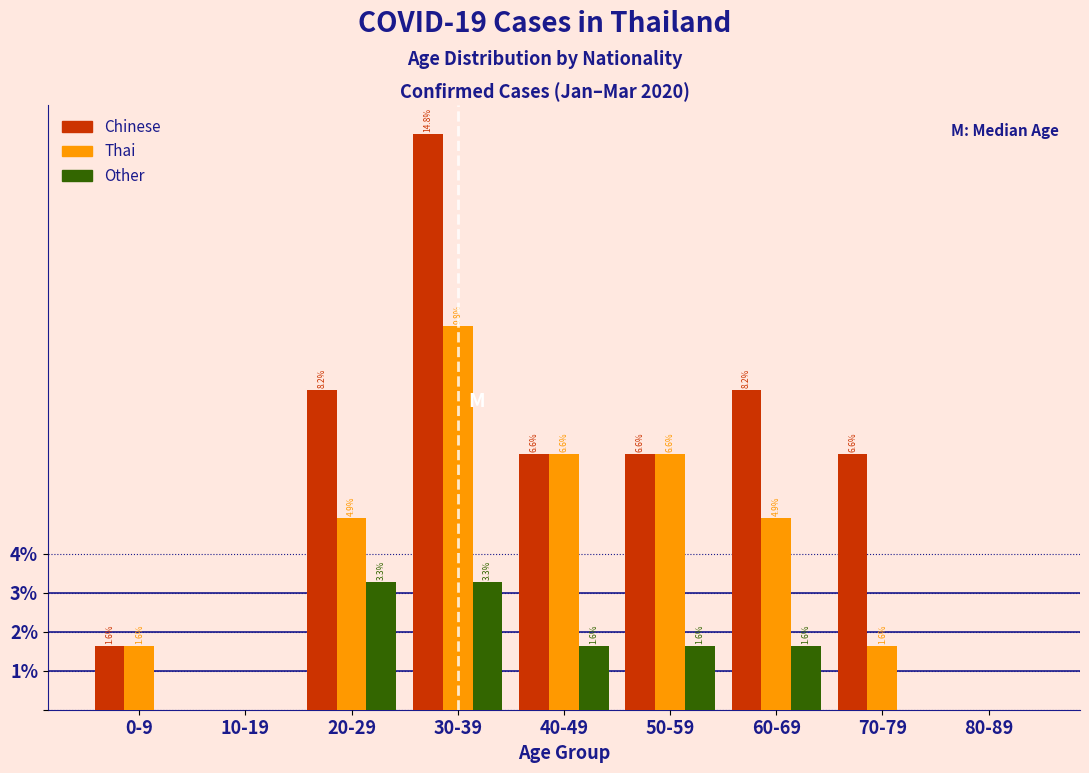

Reading left to right, list all the values displayed in this chart.

Chinese: 0-9=1.6	10-19=0.0	20-29=8.2	30-39=14.8	40-49=6.6	50-59=6.6	60-69=8.2	70-79=6.6	80-89=0.0
Thai: 0-9=1.6	10-19=0.0	20-29=4.9	30-39=9.8	40-49=6.6	50-59=6.6	60-69=4.9	70-79=1.6	80-89=0.0
Other: 0-9=0.0	10-19=0.0	20-29=3.3	30-39=3.3	40-49=1.6	50-59=1.6	60-69=1.6	70-79=0.0	80-89=0.0